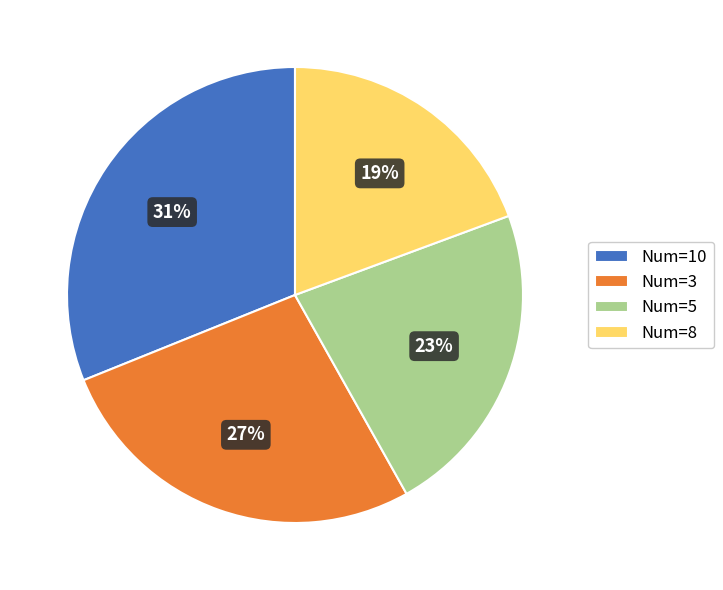

To the nearest percent, what percentage of the pie is Num=8?

19%